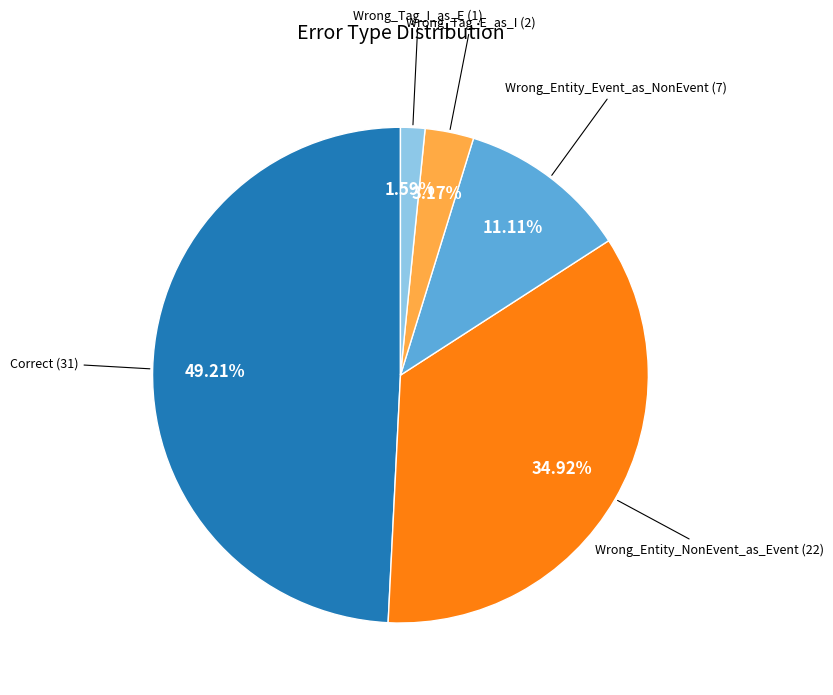

The Wrong_Tag_E_as_I slice represents 3% of the pie. True or false?

True